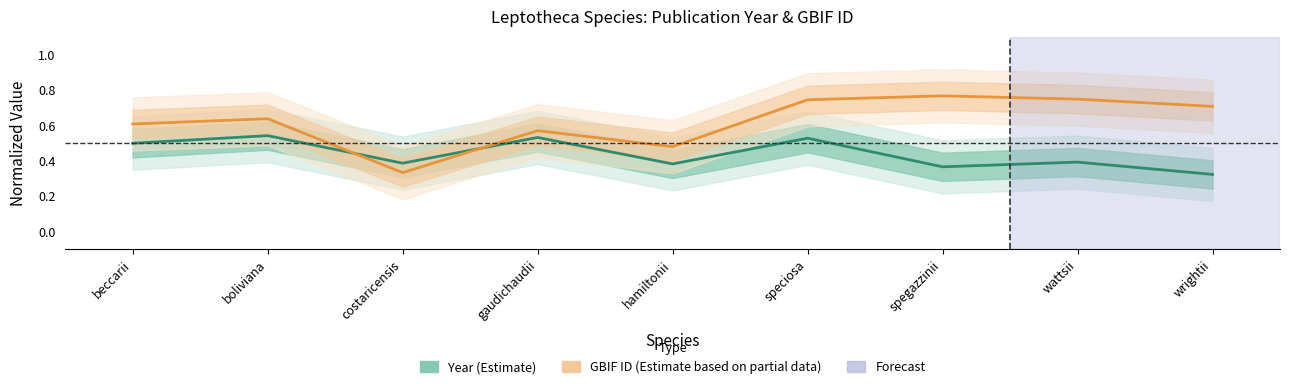

At which category does Year (Estimate) reach its first local valley?

costaricensis